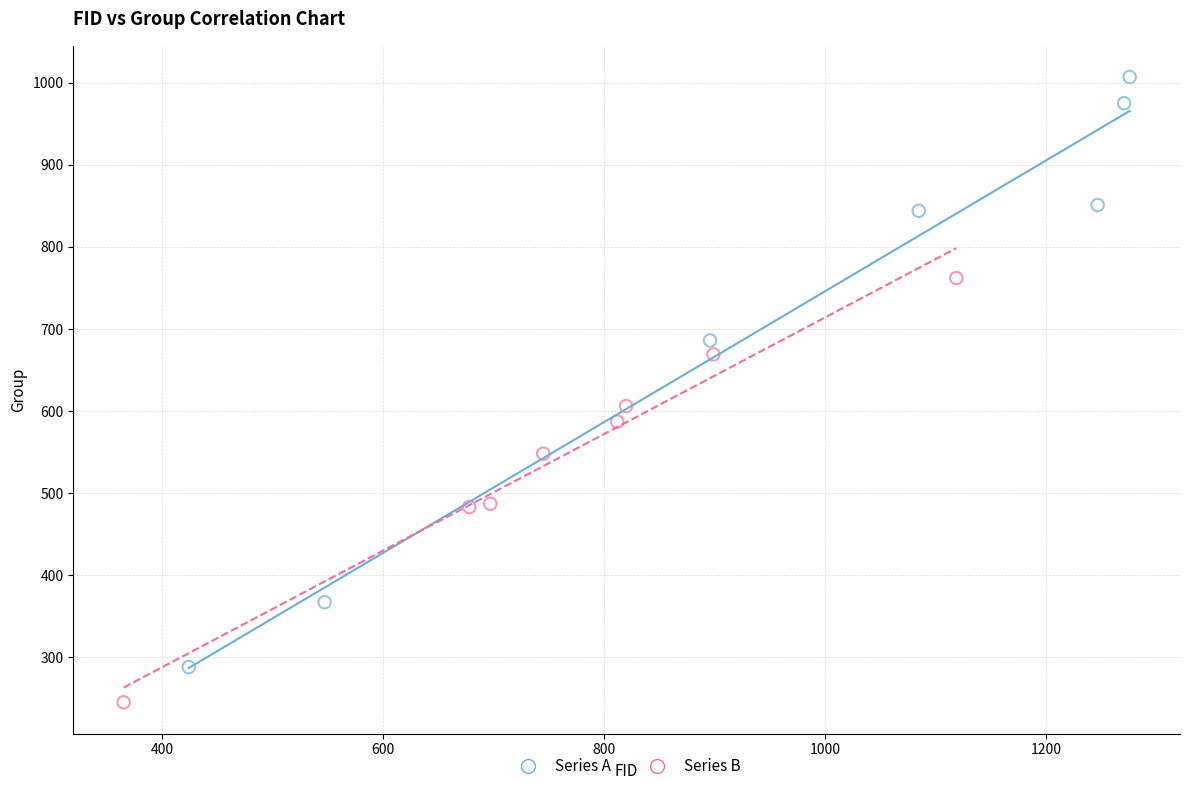

Which series contains the lowest Y value?

Series B